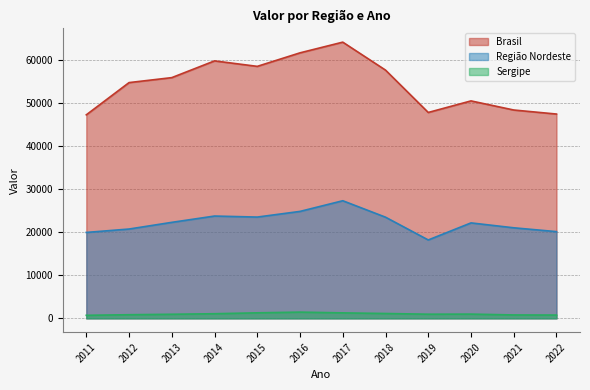

Which label corresponds to the largest value in the chart?

2017